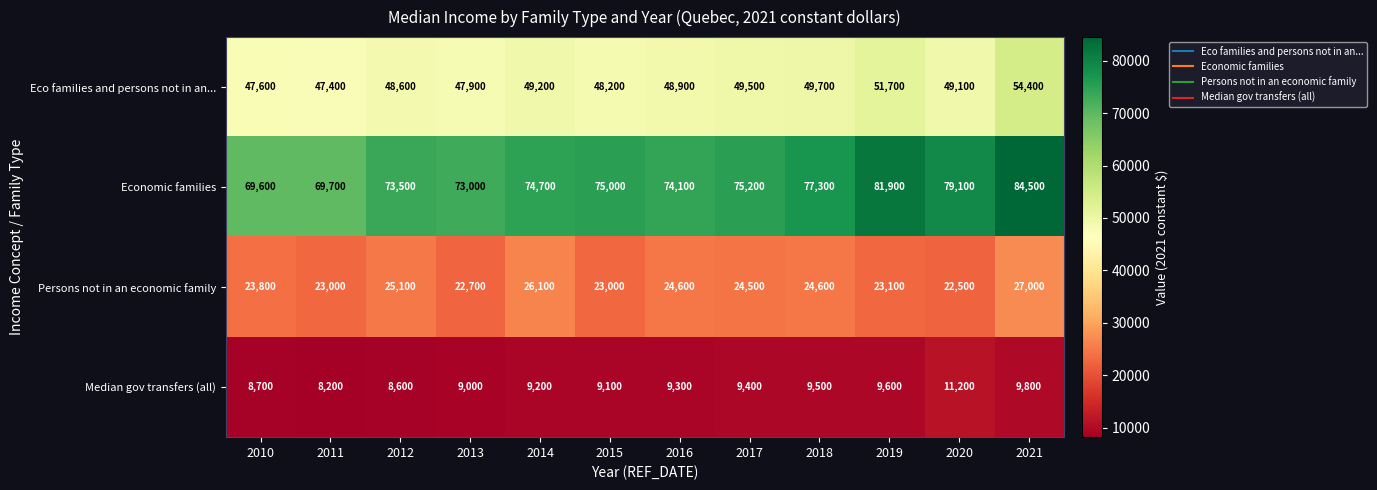

What is the difference between the highest and lowest values at 2017?

65800